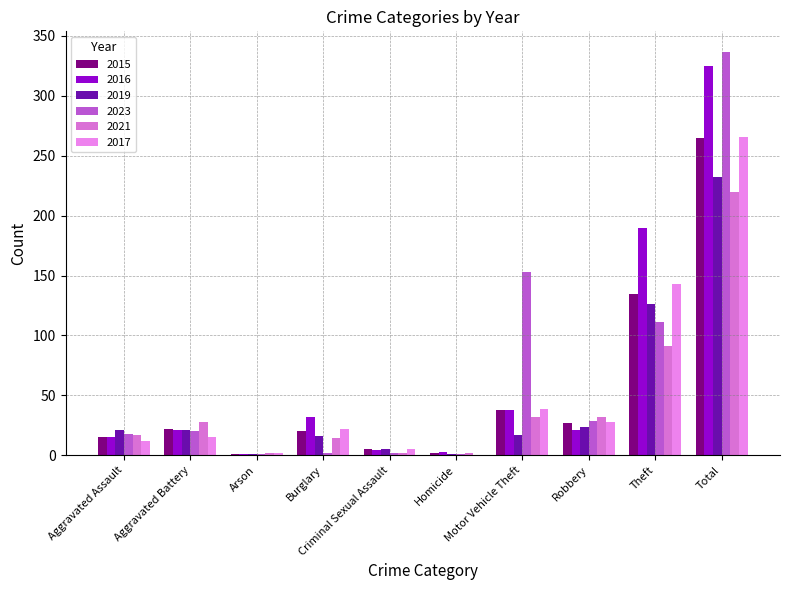

What are all the series names shown in the legend?

2015, 2016, 2019, 2023, 2021, 2017